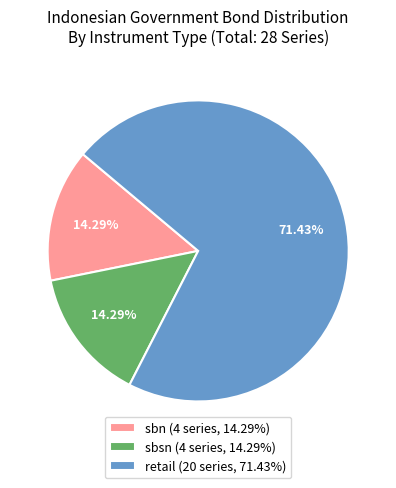

To the nearest percent, what portion does sbsn represent?

14%